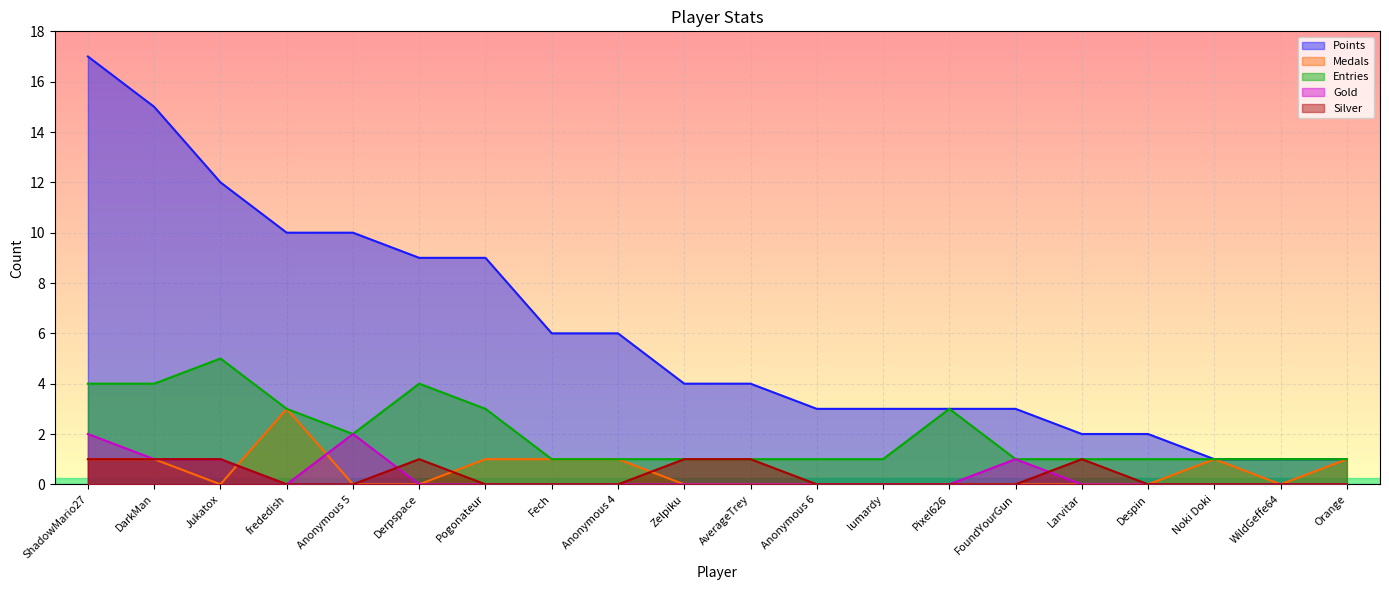

Which series changed the most between Jukatox and FoundYourGun?

Points